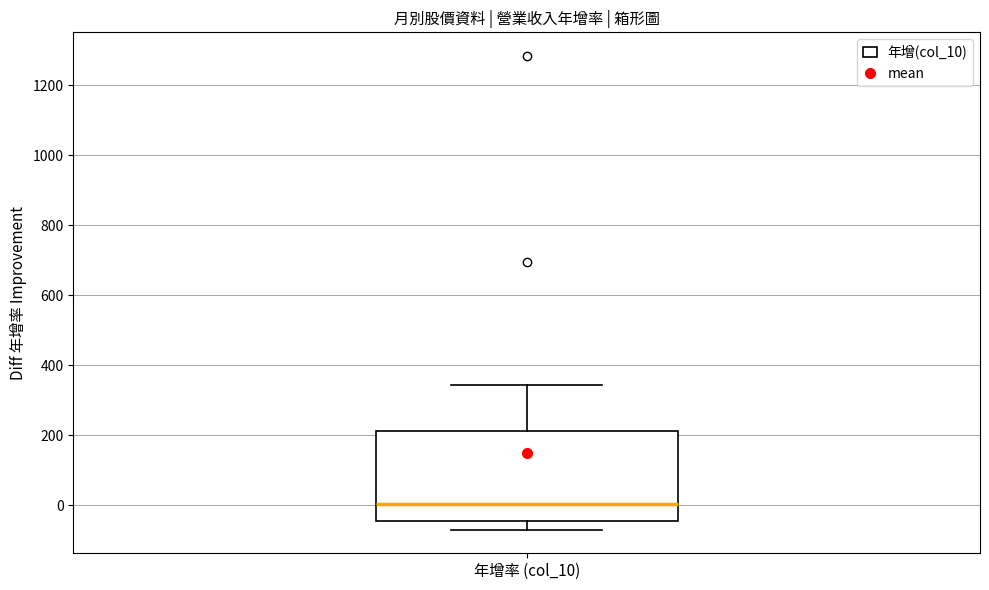

Transcribe this box plot: give where the median line is, the range the box spans, and where the two whiskers end, as read against the y-axis. The values are not printed on the chart, so give them approximately, as read against the axis.

median 0, box -40 to 220, whiskers -60 to 340